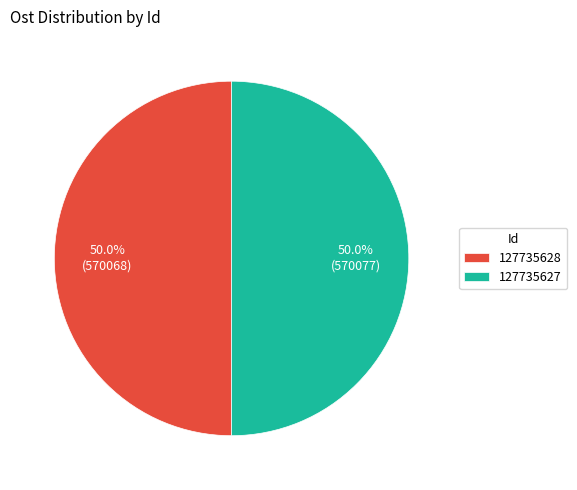

What percentage is NOT represented by 127735628?

50.0%